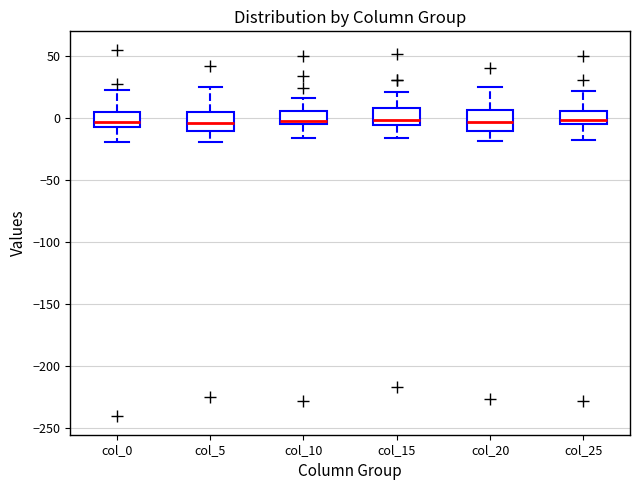

Reading left to right, transcribe this box plot: for each box, give where its median line is, the range the box spans, and where its two whiskers end, as read against the y-axis. The values are not printed on the chart, so give them approximately, as read against the axis.

col_0: median -5, box -10 to 5, whiskers -20 to 25
col_5: median -5, box -10 to 5, whiskers -20 to 25
col_10: median 0, box -5 to 5, whiskers -15 to 15
col_15: median 0, box -5 to 10, whiskers -15 to 20
col_20: median -5, box -10 to 5, whiskers -20 to 25
col_25: median 0, box -5 to 5, whiskers -20 to 20